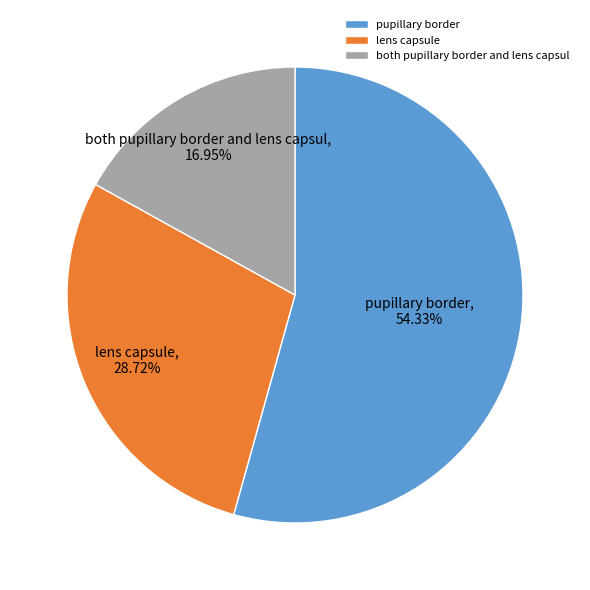

Which slice is the smallest?

both pupillary border and lens capsul